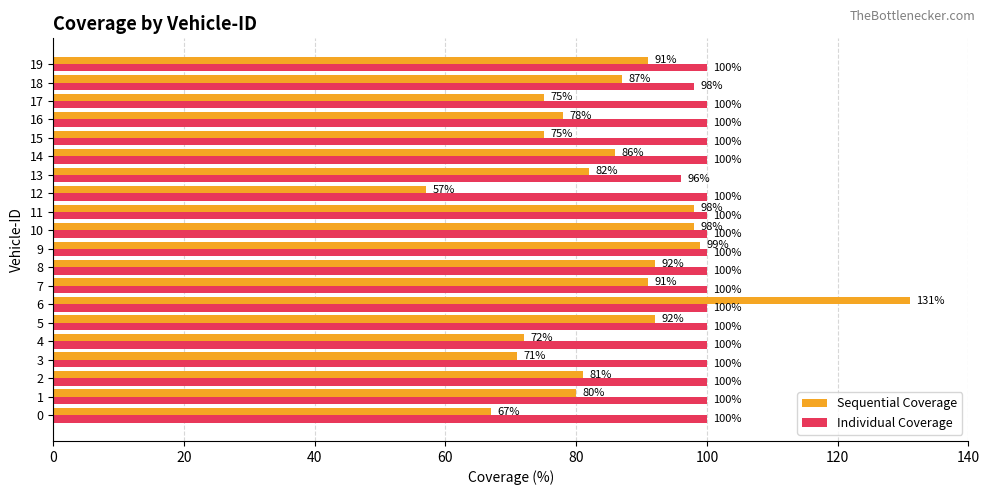

What is the sum of the Sequential Coverage values at 11 and 12?

155